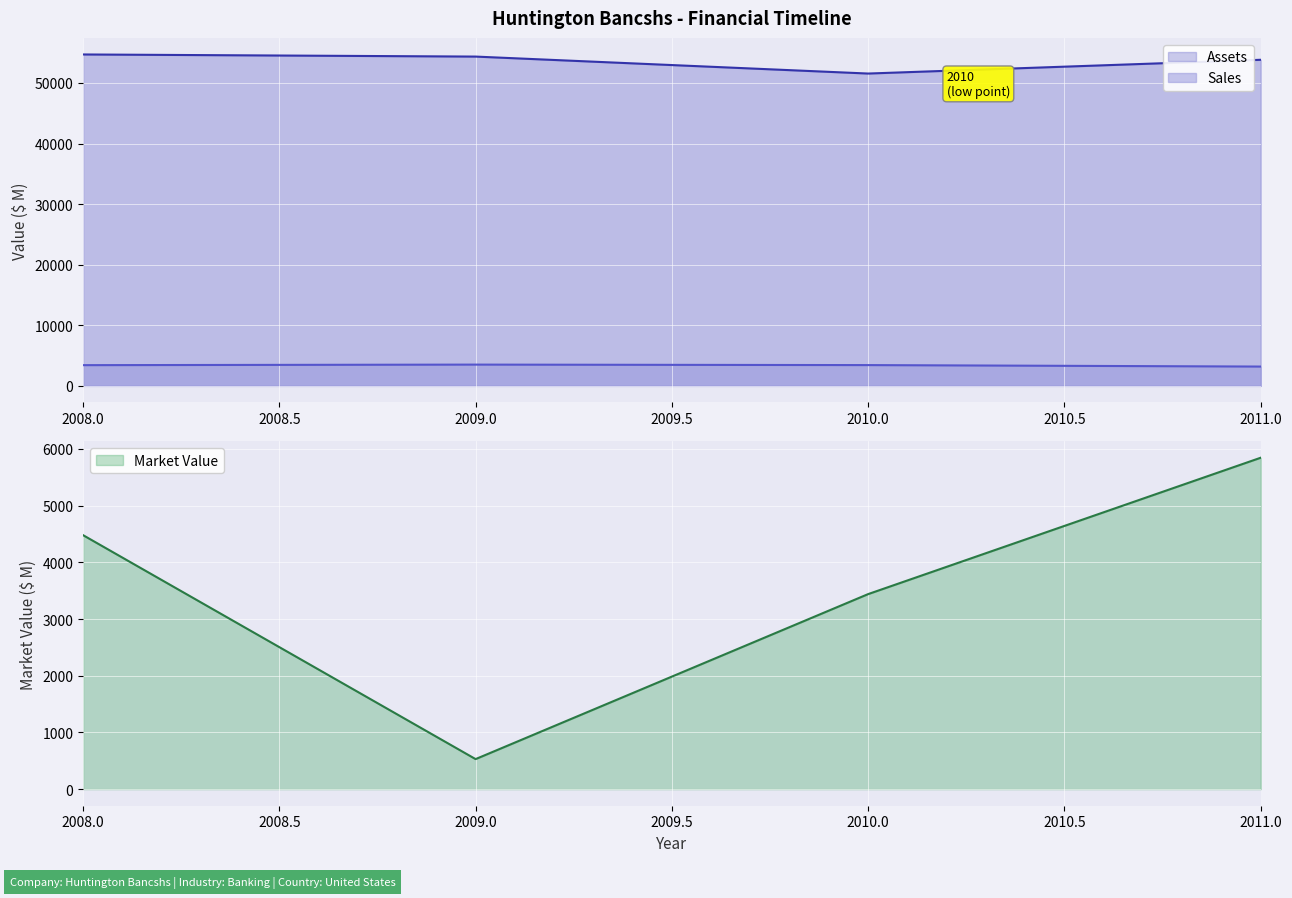

True or false: Sales has more than 2 points higher than both neighbors.

False